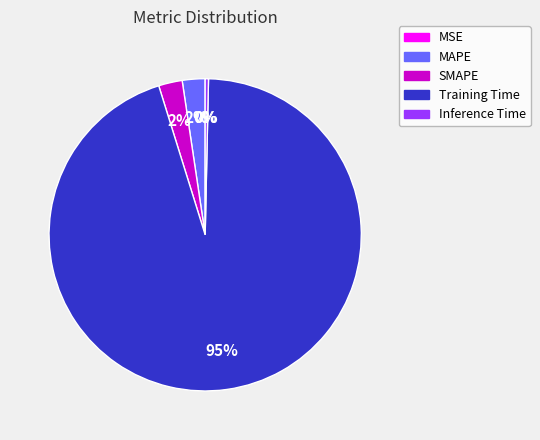

Is the sum of SMAPE and Training Time greater than half?

Yes